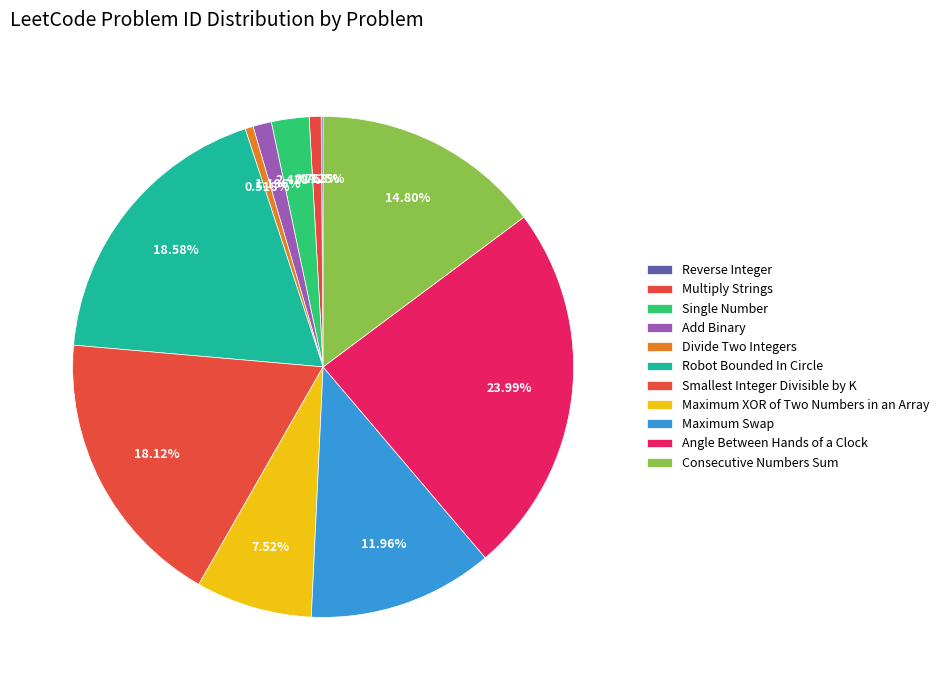

Is there a majority slice in this chart?

No